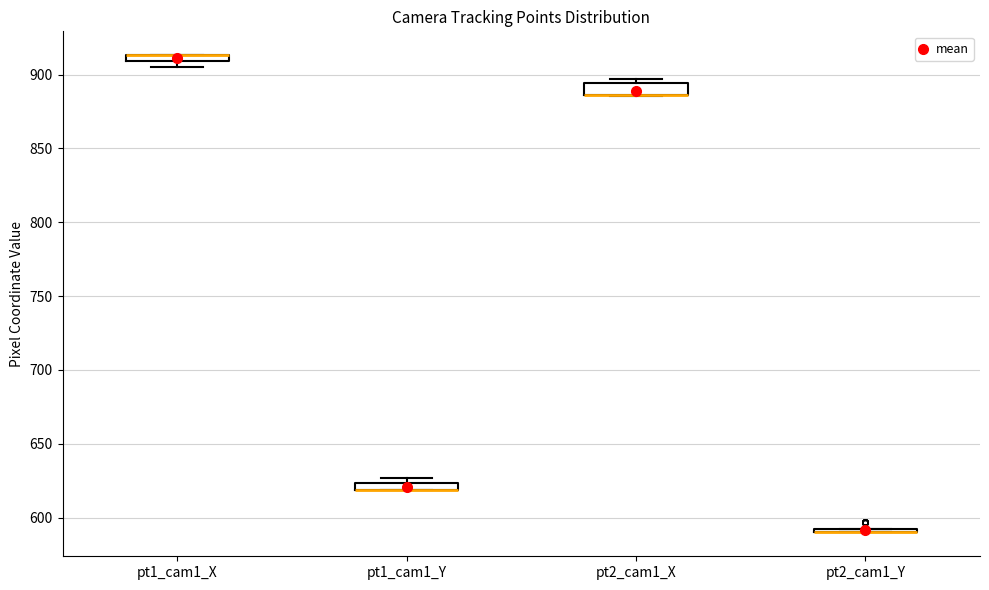

Where is the upper edge of the box for pt1_cam1_Y on the y-axis? The values are not printed on the chart, so give them approximately, as read against the axis.

625